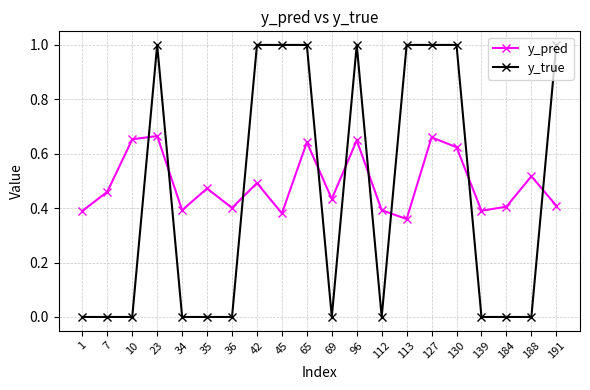

How many intersections are there between y_pred and y_true?

9